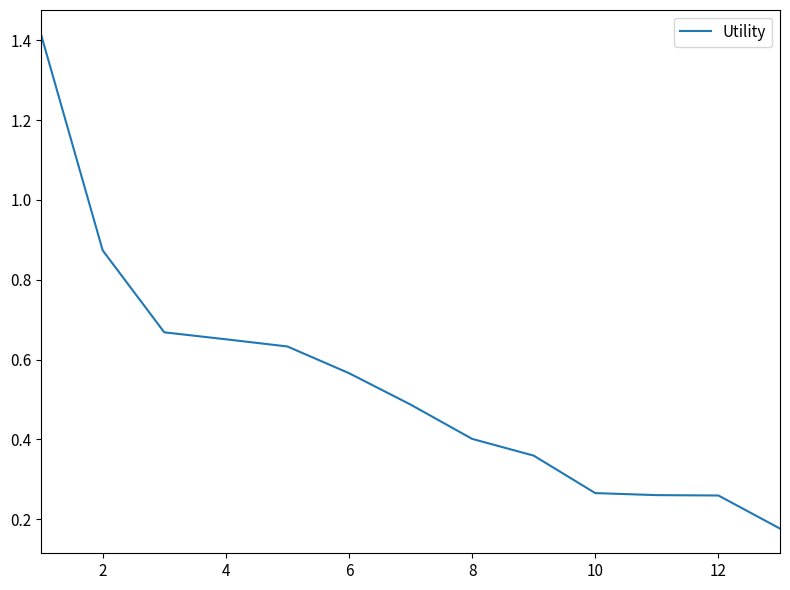

What is the difference between the maximum and minimum values?

1.2